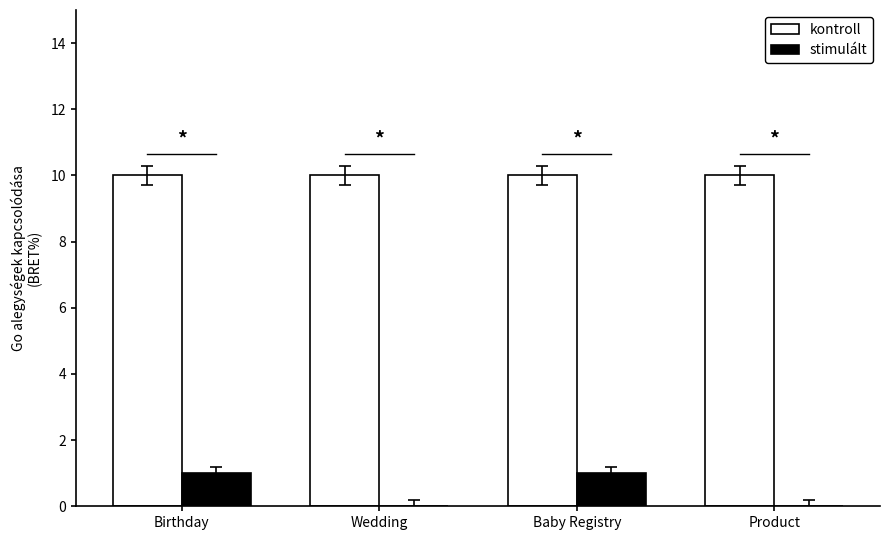

Reading right to left, extract all data points from this chart.

kontroll: 10	10	10	10
stimulált: 0	1	0	1